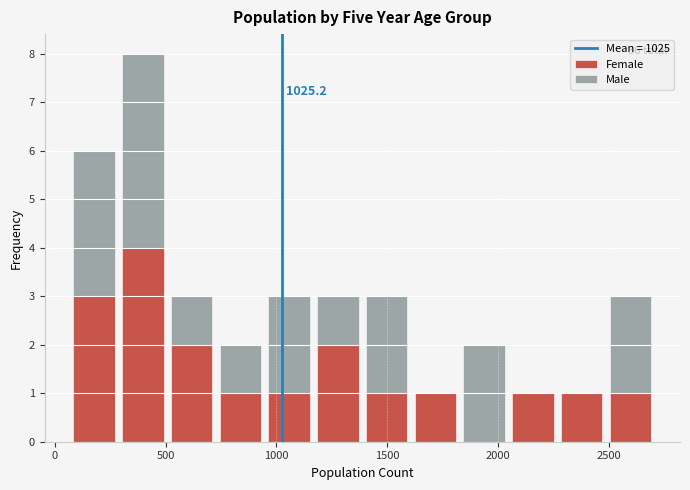

Which range on the x-axis has the tallest stacked bar (by total height)?

300 to 500